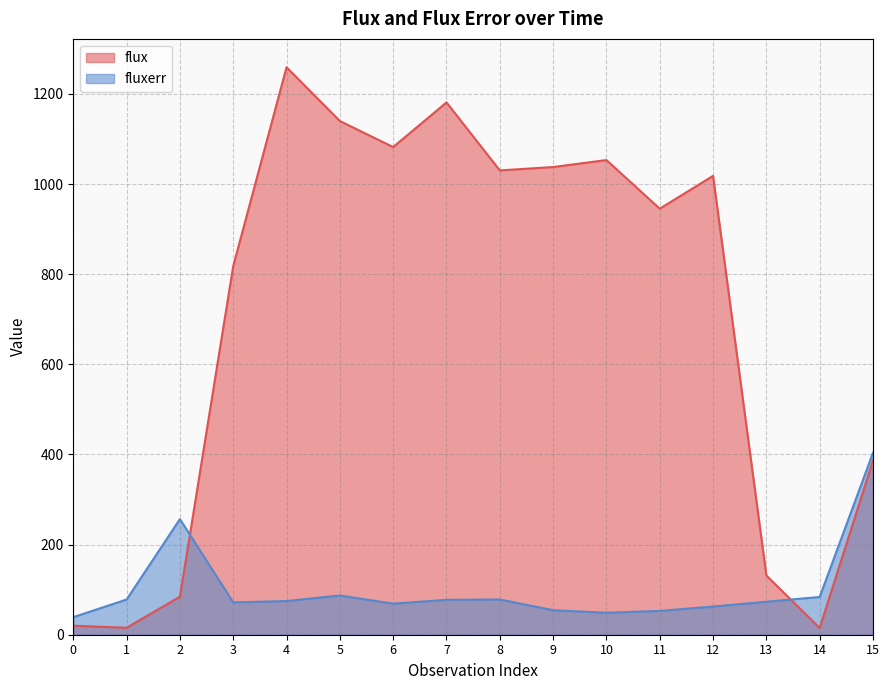

Reading left to right, extract all data points from this chart.

flux: 0=20.0	1=15.4	2=84.3	3=818.0	4=1259.1	5=1139.7	6=1082.0	7=1181.1	8=1030.2	9=1037.7	10=1053.2	11=945.3	12=1018.2	13=131.3	14=14.9	15=386.5
fluxerr: 0=39.0	1=78.1	2=256.6	3=71.7	4=74.7	5=87.0	6=68.9	7=77.4	8=78.2	9=54.4	10=48.8	11=52.9	12=62.5	13=73.2	14=83.8	15=403.8